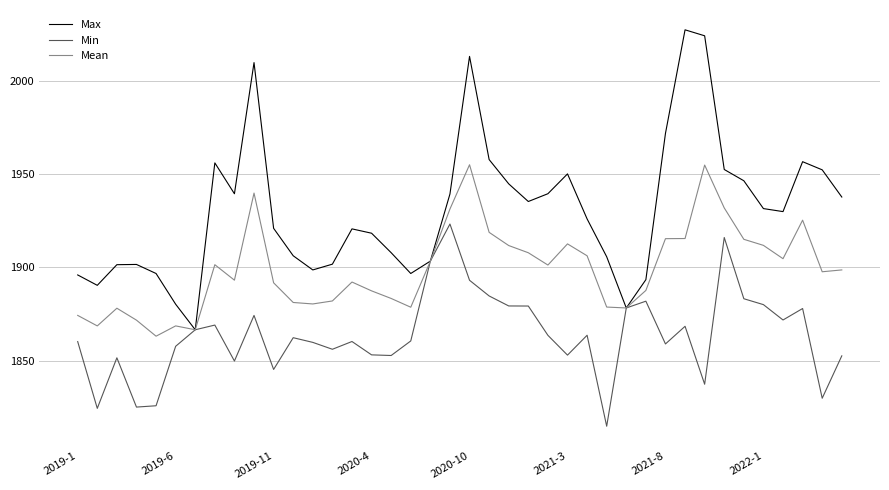

What is the minimum value for Min?

1814.7